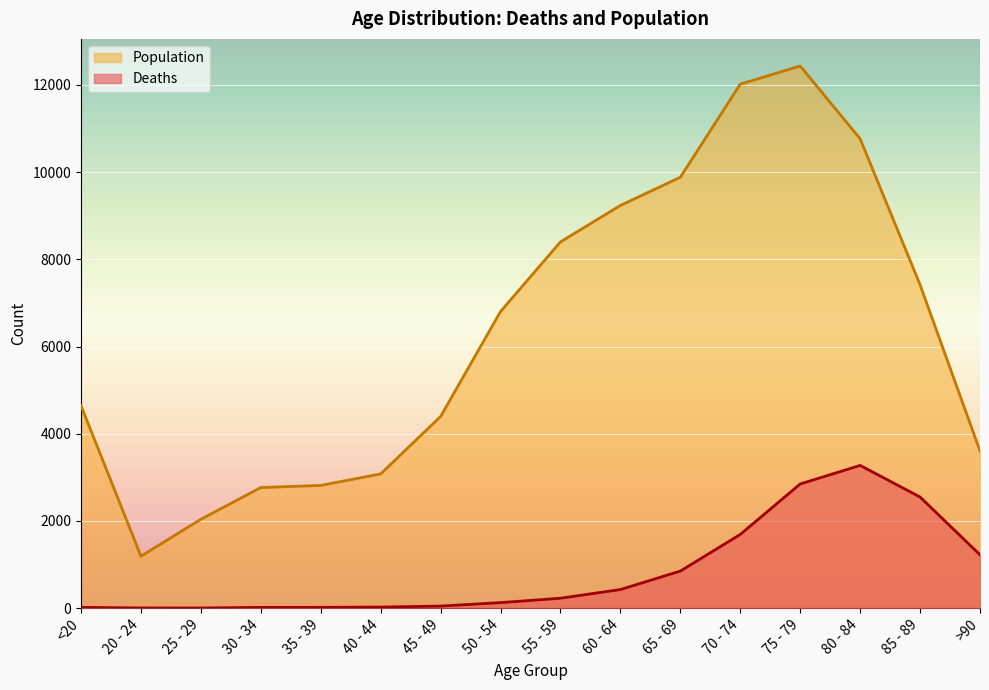

Reading right to left, extract all data points from this chart.

Deaths: 1224	2548	3273	2848	1690	850	426	227	126	47	24	18	17	3	4	18
Population: 3604	7417	10764	12434	12018	9883	9236	8400	6803	4396	3078	2814	2765	2038	1191	4641